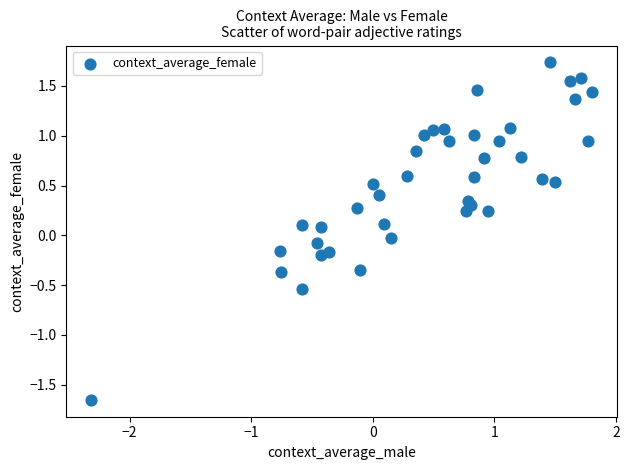

What is the range of Y values (max minus min)?

3.4